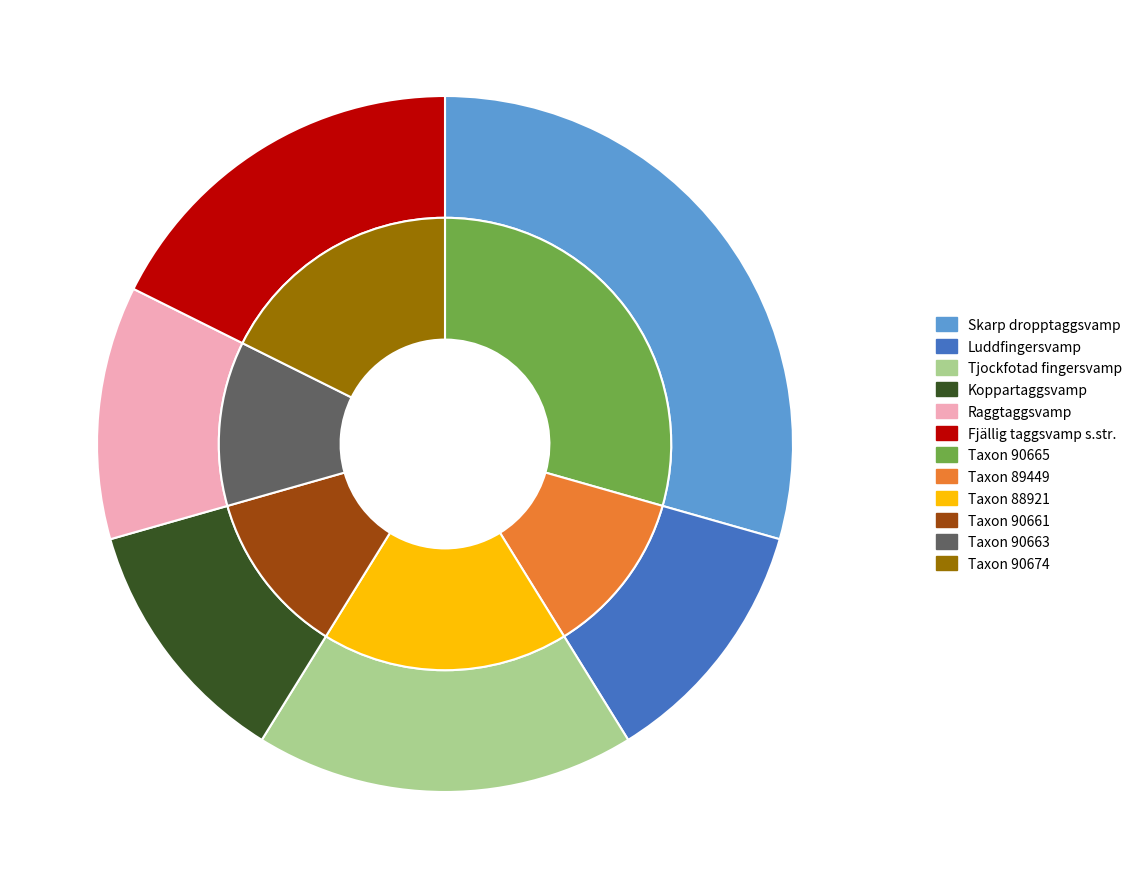

Does Raggtaggsvamp account for over 50% of the chart?

No